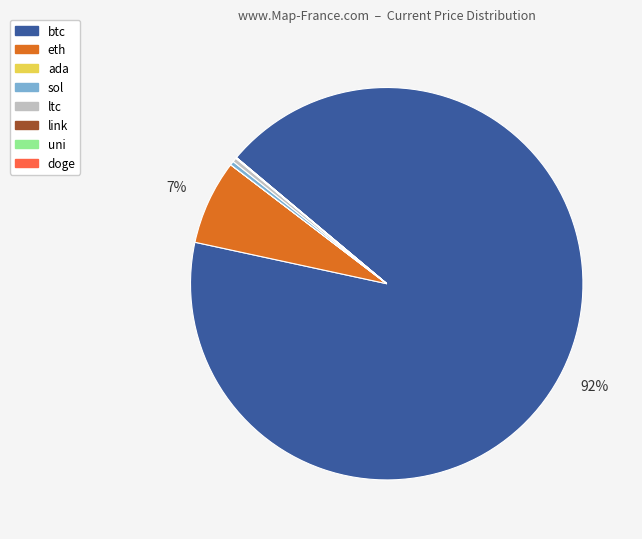

The ltc slice represents 0% of the pie. True or false?

True